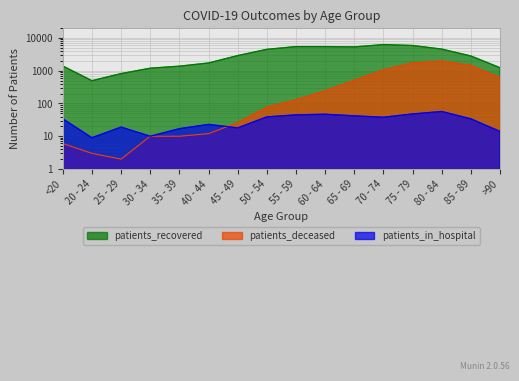

How many interior local peaks does the patients_deceased series have?

1